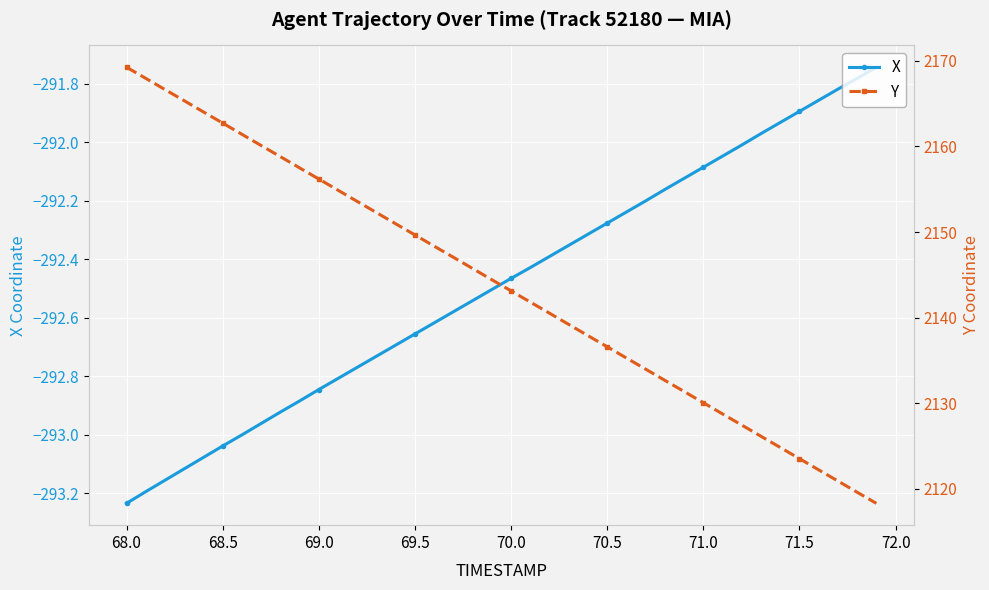

Is it true that X equals -484.3 at 69.0?

False